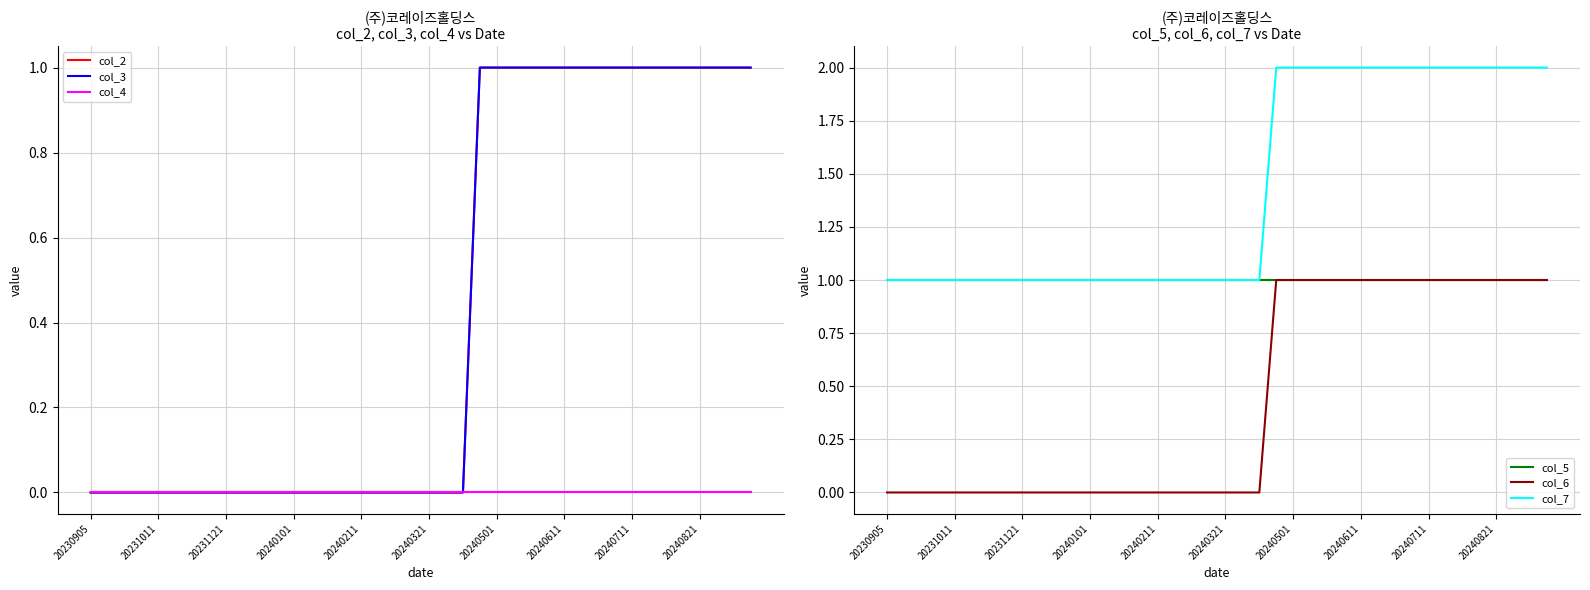

True or false: col_4 and col_5 cross at least once.

False